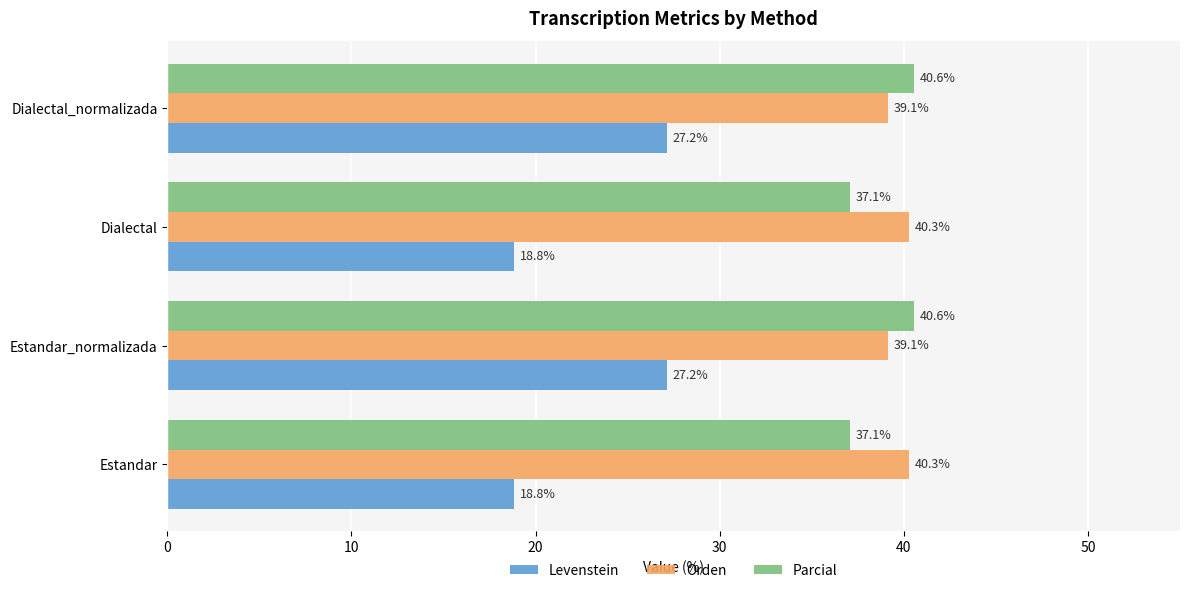

Read the Levenstein value at Dialectal.

18.8